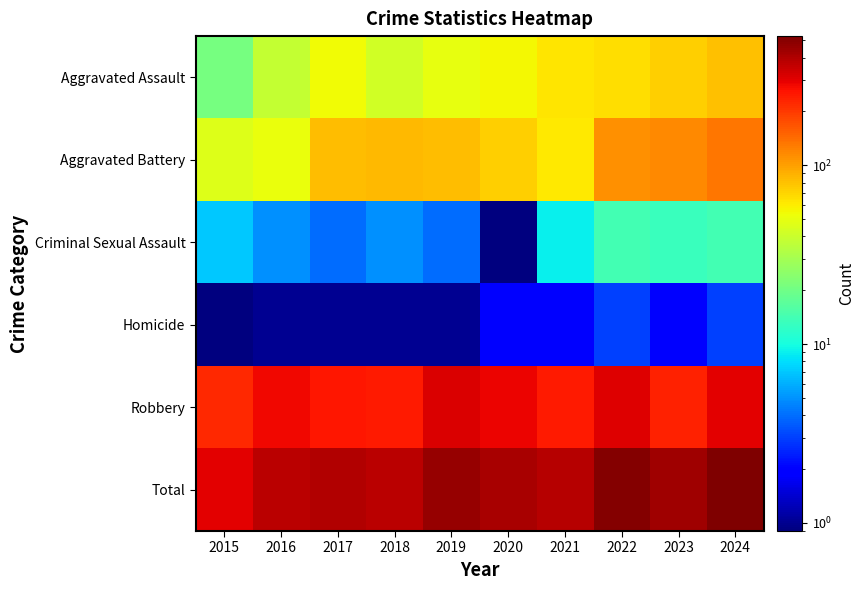

Reading left to right, extract all data points from this chart.

Aggravated Assault: 2015=21.0	2016=38.0	2017=54.0	2018=42.0	2019=50.0	2020=55.0	2021=62.0	2022=66.0	2023=73.0	2024=81.0
Aggravated Battery: 2015=47.0	2016=51.0	2017=82.0	2018=84.0	2019=82.0	2020=73.0	2021=61.0	2022=111.0	2023=118.0	2024=131.0
Criminal Sexual Assault: 2015=7.0	2016=5.0	2017=4.0	2018=5.0	2019=4.0	2020=0.5	2021=9.0	2022=14.0	2023=13.0	2024=14.0
Homicide: 2015=0.5	2016=1.0	2017=1.0	2018=1.0	2019=1.0	2020=2.0	2021=2.0	2022=3.0	2023=2.0	2024=3.0
Robbery: 2015=223.0	2016=277.0	2017=250.0	2018=246.0	2019=320.0	2020=288.0	2021=249.0	2022=312.0	2023=232.0	2024=298.0
Total: 2015=298.0	2016=372.0	2017=391.0	2018=378.0	2019=457.0	2020=418.0	2021=383.0	2022=506.0	2023=438.0	2024=527.0